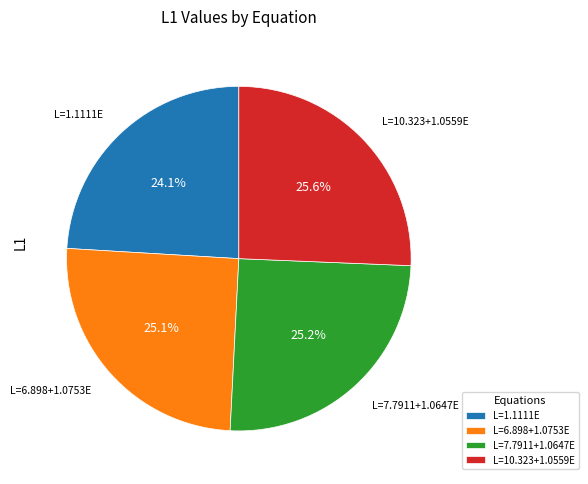

What is the ratio of the value at L=6.898+1.0753E to the value at L=7.7911+1.0647E?

1.0